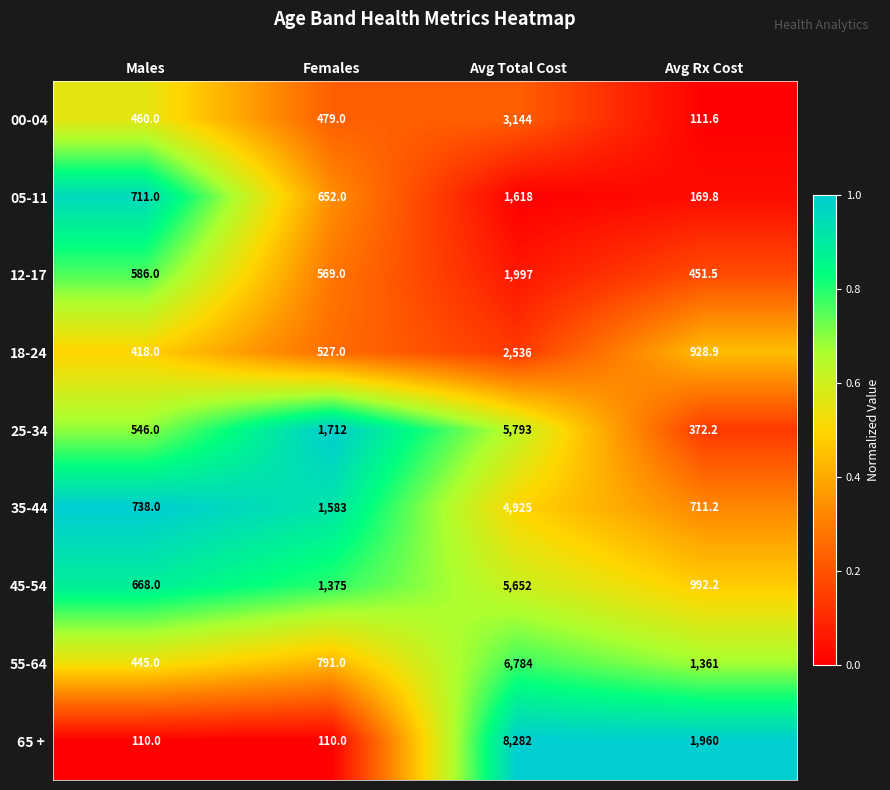

What is the total value across all series at Avg Rx Cost?

7058.4